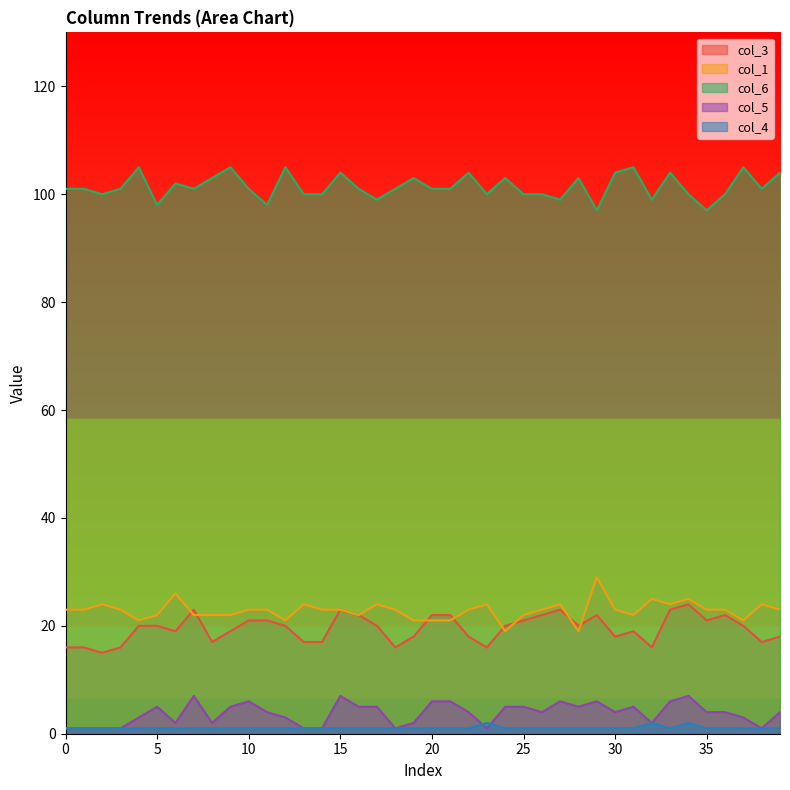

What are all the series names shown in the legend?

col_3, col_1, col_6, col_5, col_4